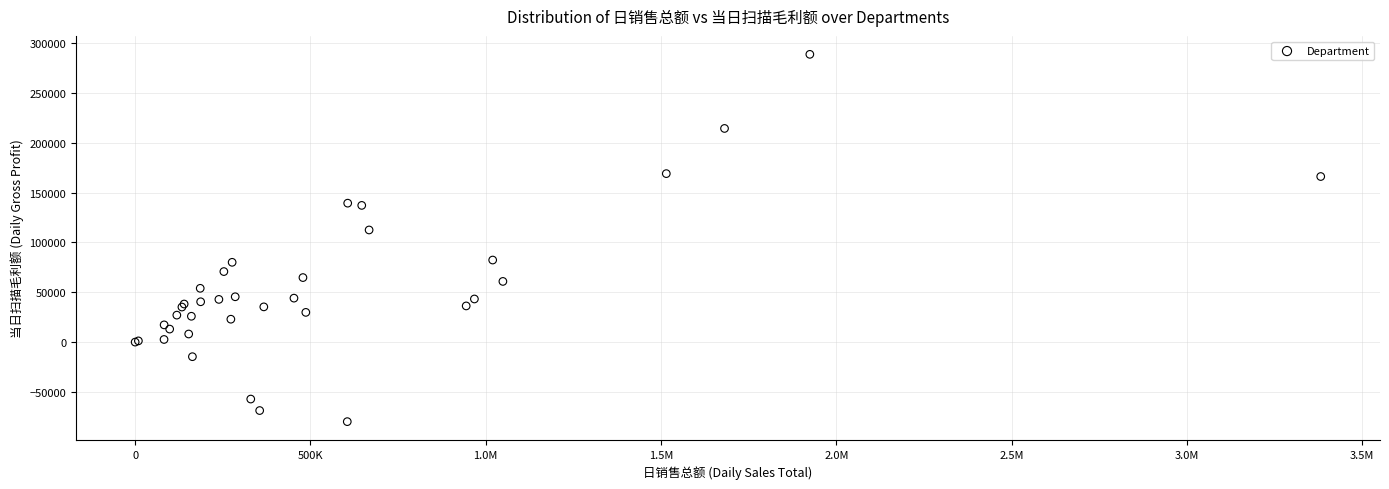

What Y value in the scatter plot is closest to 104479?

112524.0